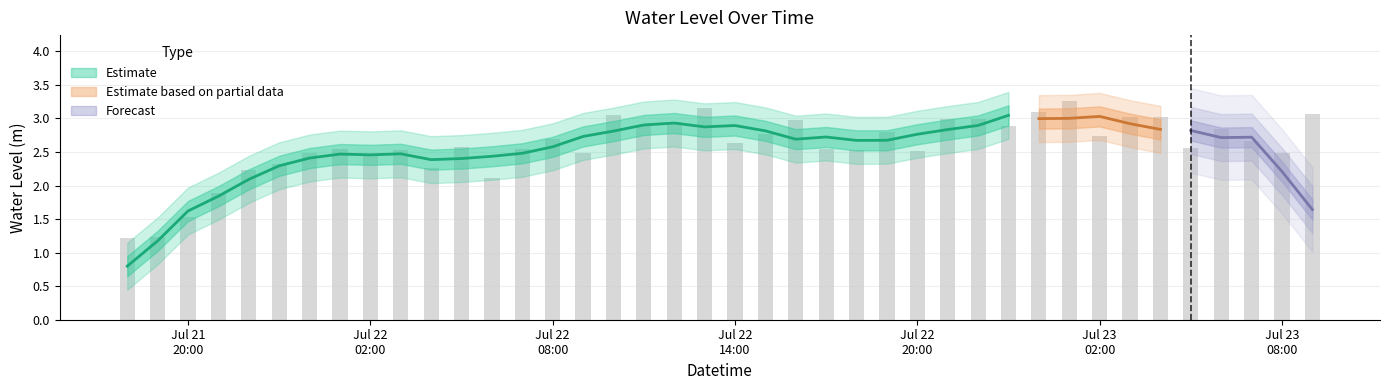

How many bars are there in total?

40